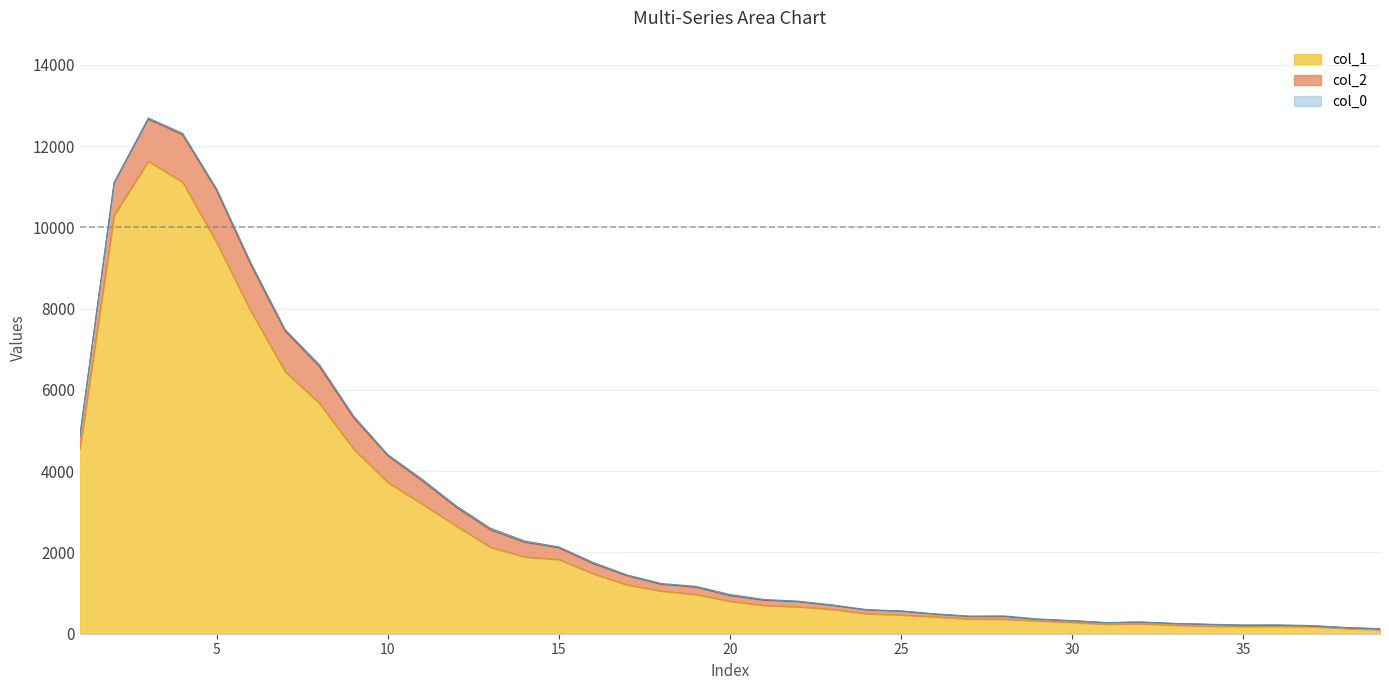

Which label corresponds to the largest value in the chart?

3